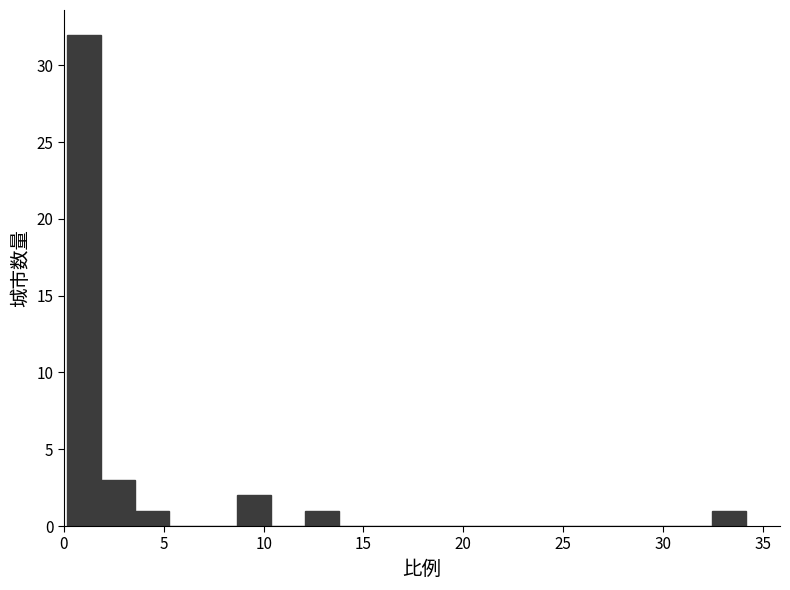

Read against the x-axis, roughly where is the centre of the tallest bar?

1.0